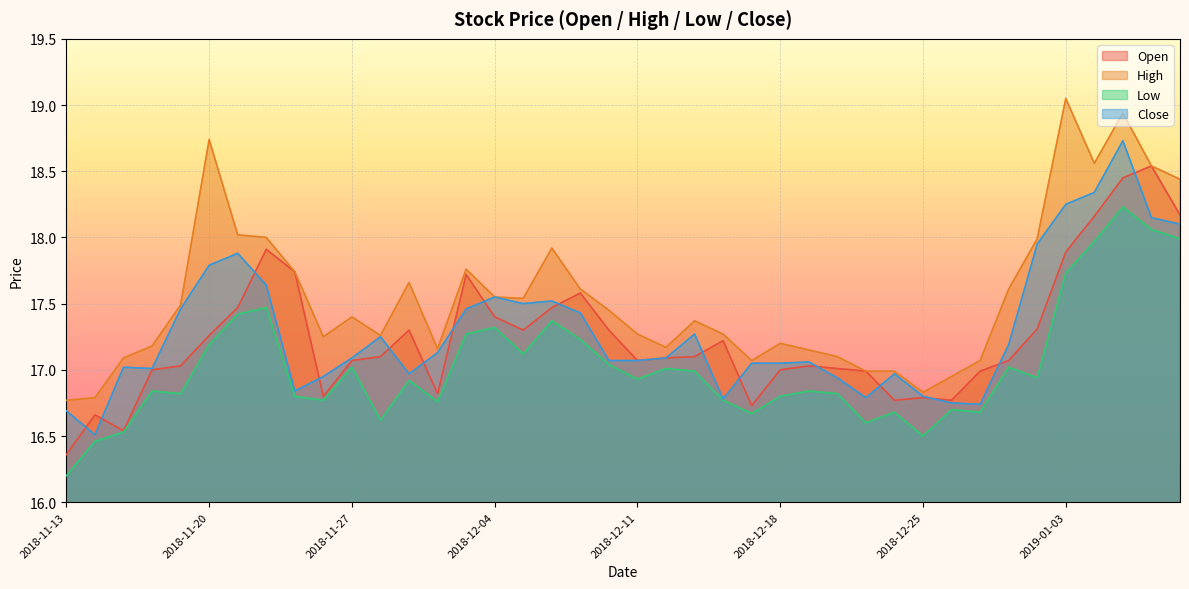

Reading left to right, transcribe all the data shown in this chart.

open: 2018-11-13=16.4	2018-11-14=16.7	2018-11-15=16.5	2018-11-16=17.0	2018-11-19=17.0	2018-11-20=17.3	2018-11-21=17.5	2018-11-22=17.9	2018-11-23=17.7	2018-11-26=16.8	2018-11-27=17.1	2018-11-28=17.1	2018-11-29=17.3	2018-11-30=16.8	2018-12-03=17.7	2018-12-04=17.4	2018-12-05=17.3	2018-12-06=17.5	2018-12-07=17.6	2018-12-10=17.3	2018-12-11=17.1	2018-12-12=17.1	2018-12-13=17.1	2018-12-14=17.2	2018-12-17=16.7	2018-12-18=17.0	2018-12-19=17.0	2018-12-20=17.0	2018-12-21=17.0	2018-12-24=16.8	2018-12-25=16.8	2018-12-26=16.8	2018-12-27=17.0	2018-12-28=17.1	2019-01-02=17.3	2019-01-03=17.9	2019-01-04=18.2	2019-01-07=18.4	2019-01-08=18.5	2019-01-09=18.2
high: 2018-11-13=16.8	2018-11-14=16.8	2018-11-15=17.1	2018-11-16=17.2	2018-11-19=17.5	2018-11-20=18.7	2018-11-21=18.0	2018-11-22=18.0	2018-11-23=17.7	2018-11-26=17.2	2018-11-27=17.4	2018-11-28=17.3	2018-11-29=17.7	2018-11-30=17.2	2018-12-03=17.8	2018-12-04=17.6	2018-12-05=17.5	2018-12-06=17.9	2018-12-07=17.6	2018-12-10=17.4	2018-12-11=17.3	2018-12-12=17.2	2018-12-13=17.4	2018-12-14=17.3	2018-12-17=17.1	2018-12-18=17.2	2018-12-19=17.1	2018-12-20=17.1	2018-12-21=17.0	2018-12-24=17.0	2018-12-25=16.8	2018-12-26=16.9	2018-12-27=17.1	2018-12-28=17.6	2019-01-02=18.0	2019-01-03=19.1	2019-01-04=18.6	2019-01-07=18.9	2019-01-08=18.5	2019-01-09=18.4
low: 2018-11-13=16.2	2018-11-14=16.5	2018-11-15=16.5	2018-11-16=16.8	2018-11-19=16.8	2018-11-20=17.2	2018-11-21=17.4	2018-11-22=17.5	2018-11-23=16.8	2018-11-26=16.8	2018-11-27=17.0	2018-11-28=16.6	2018-11-29=16.9	2018-11-30=16.8	2018-12-03=17.3	2018-12-04=17.3	2018-12-05=17.1	2018-12-06=17.4	2018-12-07=17.2	2018-12-10=17.0	2018-12-11=16.9	2018-12-12=17.0	2018-12-13=17.0	2018-12-14=16.8	2018-12-17=16.7	2018-12-18=16.8	2018-12-19=16.8	2018-12-20=16.8	2018-12-21=16.6	2018-12-24=16.7	2018-12-25=16.5	2018-12-26=16.7	2018-12-27=16.7	2018-12-28=17.0	2019-01-02=16.9	2019-01-03=17.7	2019-01-04=18.0	2019-01-07=18.2	2019-01-08=18.1	2019-01-09=18.0
close: 2018-11-13=16.7	2018-11-14=16.5	2018-11-15=17.0	2018-11-16=17.0	2018-11-19=17.5	2018-11-20=17.8	2018-11-21=17.9	2018-11-22=17.6	2018-11-23=16.8	2018-11-26=16.9	2018-11-27=17.1	2018-11-28=17.2	2018-11-29=17.0	2018-11-30=17.1	2018-12-03=17.5	2018-12-04=17.6	2018-12-05=17.5	2018-12-06=17.5	2018-12-07=17.4	2018-12-10=17.1	2018-12-11=17.1	2018-12-12=17.1	2018-12-13=17.3	2018-12-14=16.8	2018-12-17=17.1	2018-12-18=17.1	2018-12-19=17.1	2018-12-20=16.9	2018-12-21=16.8	2018-12-24=17.0	2018-12-25=16.8	2018-12-26=16.8	2018-12-27=16.7	2018-12-28=17.2	2019-01-02=17.9	2019-01-03=18.2	2019-01-04=18.3	2019-01-07=18.7	2019-01-08=18.1	2019-01-09=18.1